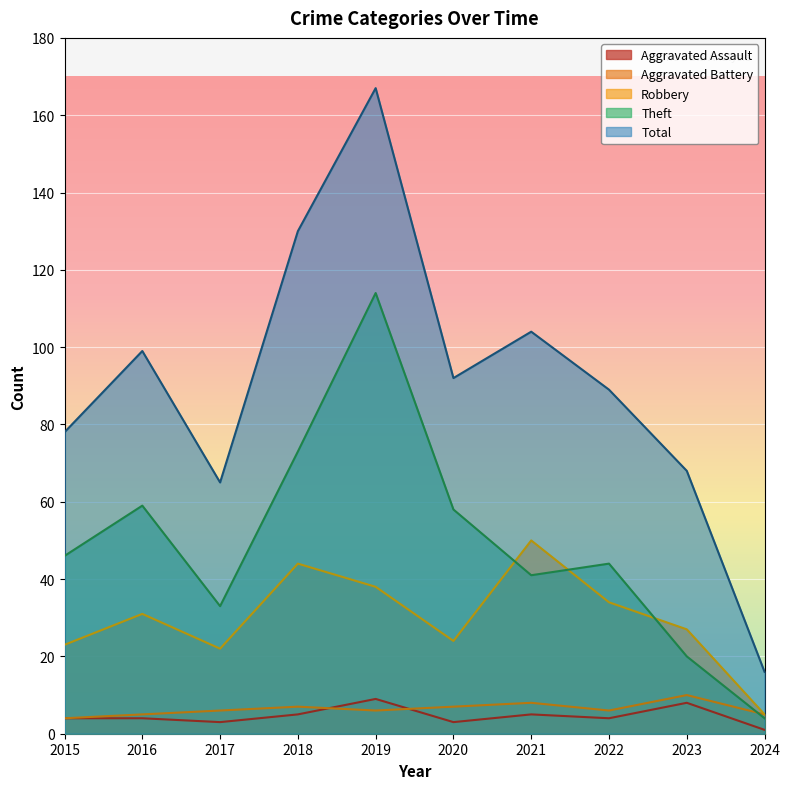

Reading left to right, transcribe all the data shown in this chart.

Aggravated Assault: 4	4	3	5	9	3	5	4	8	1
Aggravated Battery: 4	5	6	7	6	7	8	6	10	5
Robbery: 23	31	22	44	38	24	50	34	27	5
Theft: 46	59	33	73	114	58	41	44	20	4
Total: 78	99	65	130	167	92	104	89	68	16